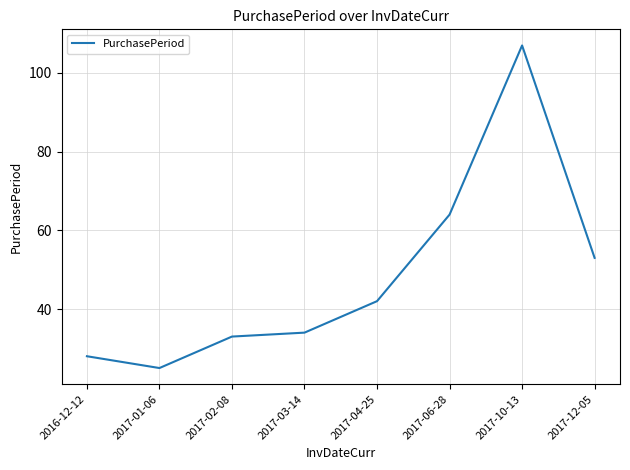

Where is the data nearest to the value 66?

2017-06-28